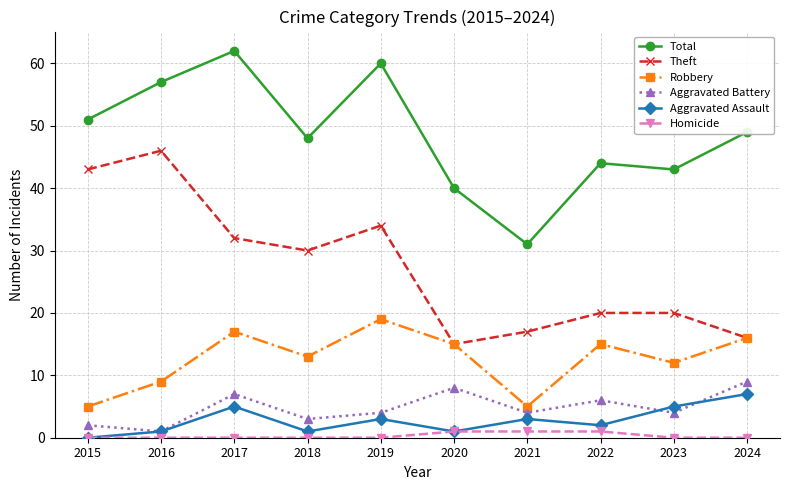

Does the chart display data point markers on the line(s)?

Yes